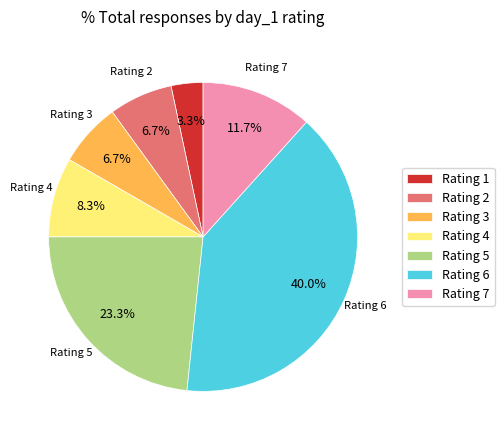

Which has a higher value, Rating 5 or Rating 1?

Rating 5